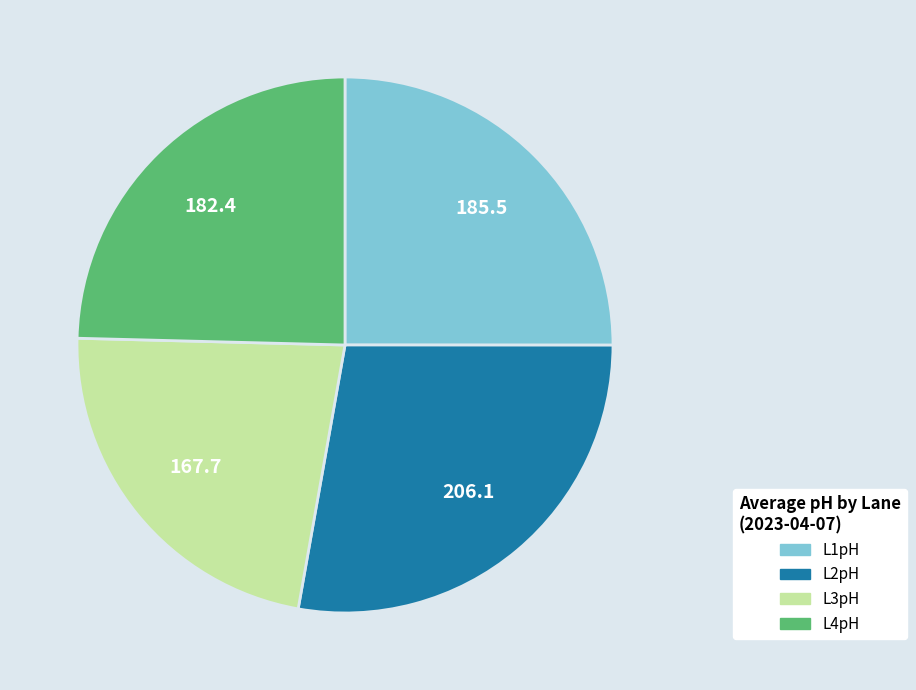

Is it true that L2pH is 34% of the pie?

False